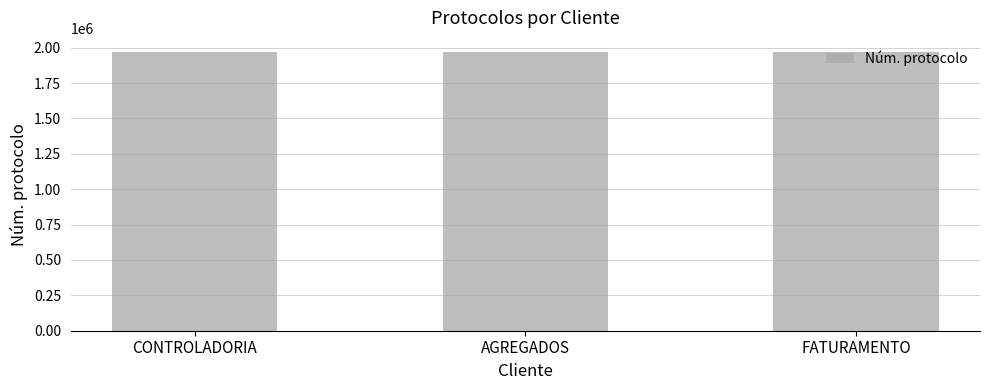

How many bars are there in total?

3